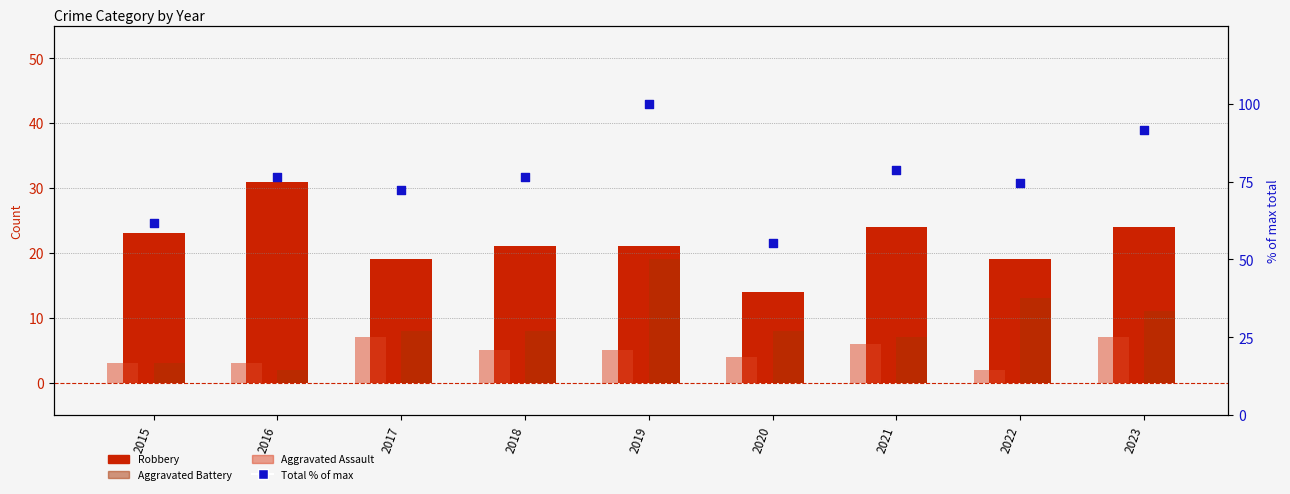

At which category is the sum across all series the highest?

2019